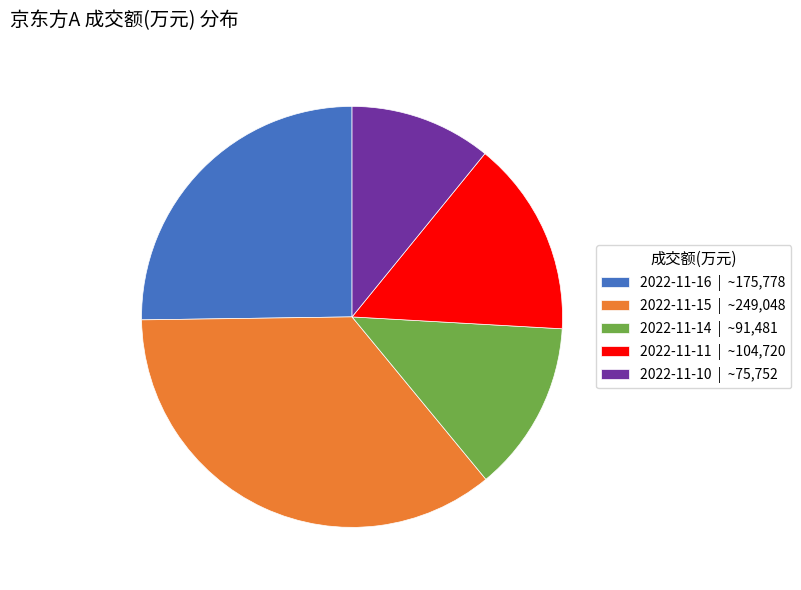

Is 2022-11-14 the majority of the pie?

No